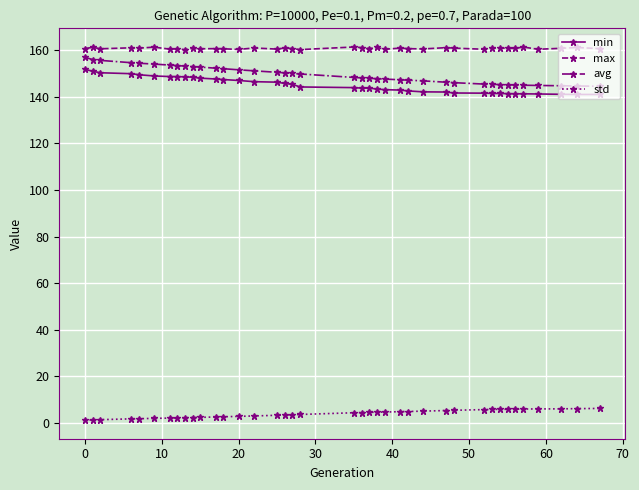

Rank the series by their maximum value, from highest to lowest.

max, avg, min, std